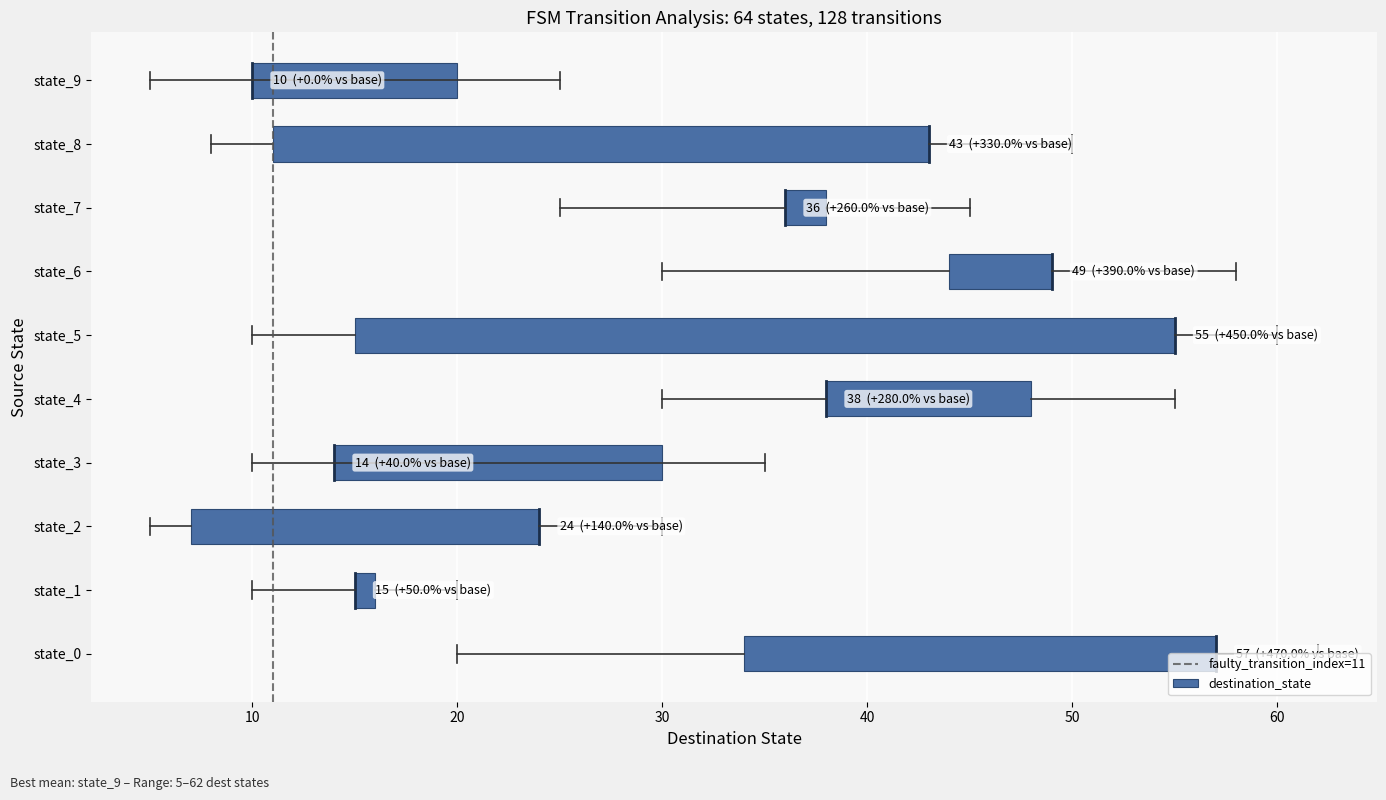

The value at 0 is 0. True or false?

False